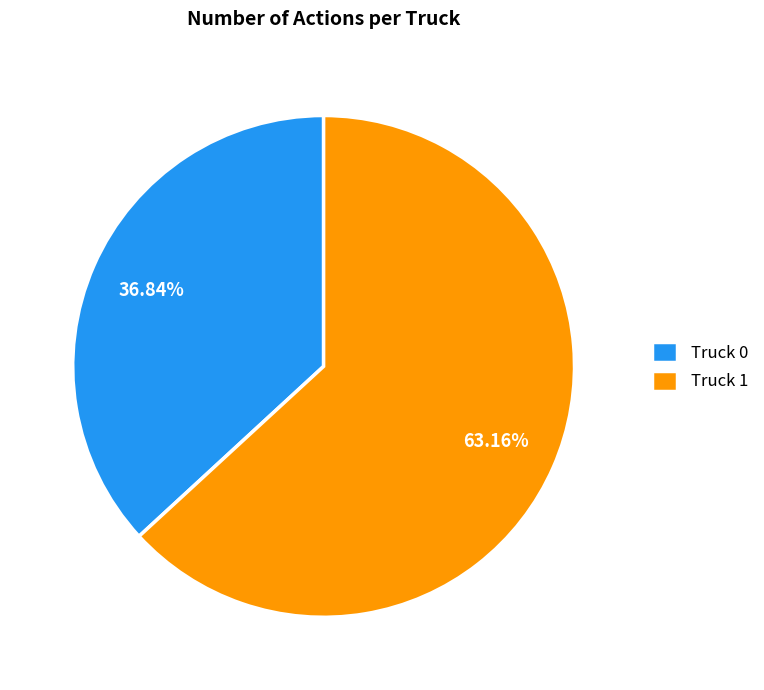

Does Truck 1 account for over 50% of the chart?

Yes